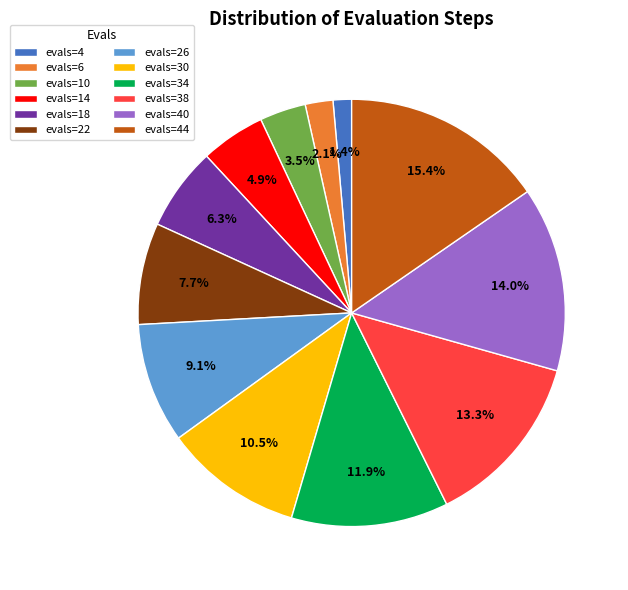

How many slices are in this pie chart?

12